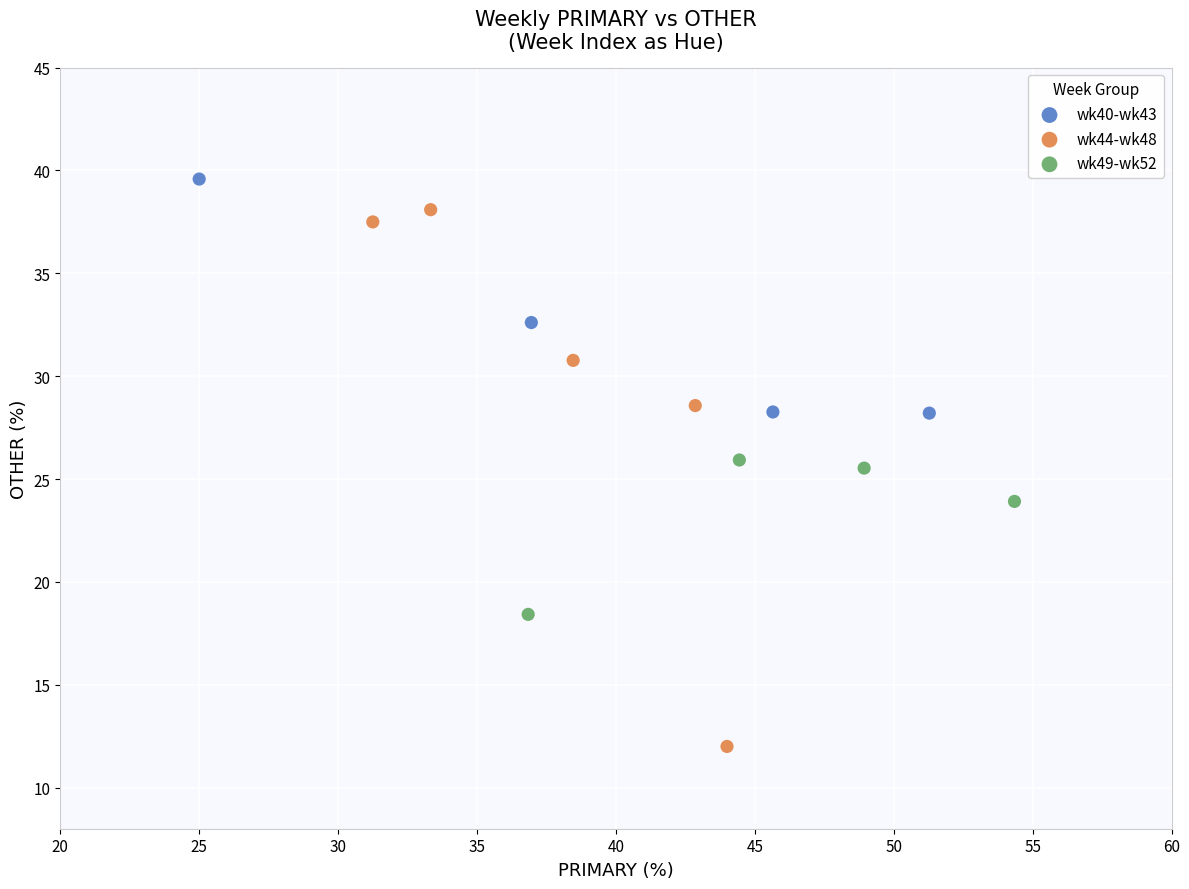

Which series contains the lowest Y value?

wk44-wk48